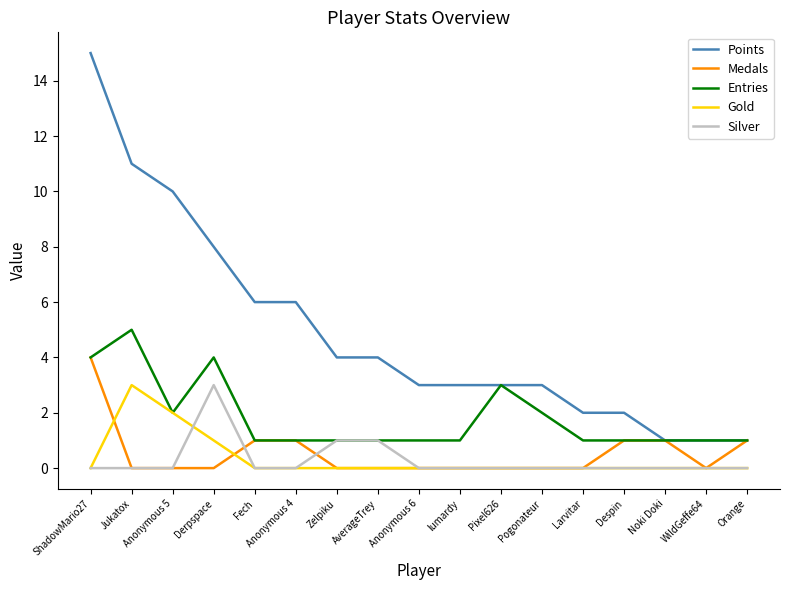

At which category does Entries reach its first local valley?

Anonymous 5